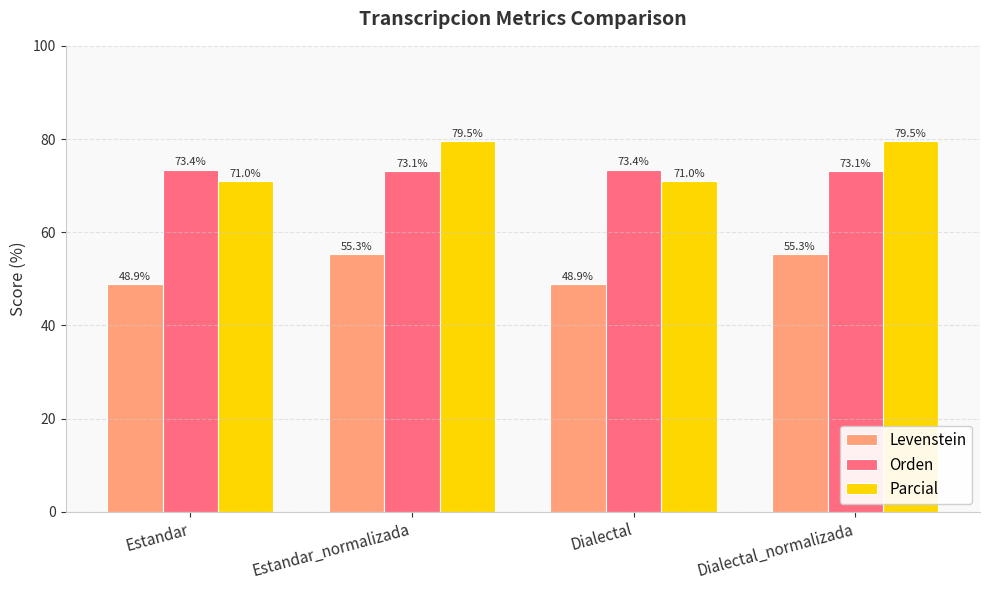

Which series has the largest range (max minus min)?

Parcial